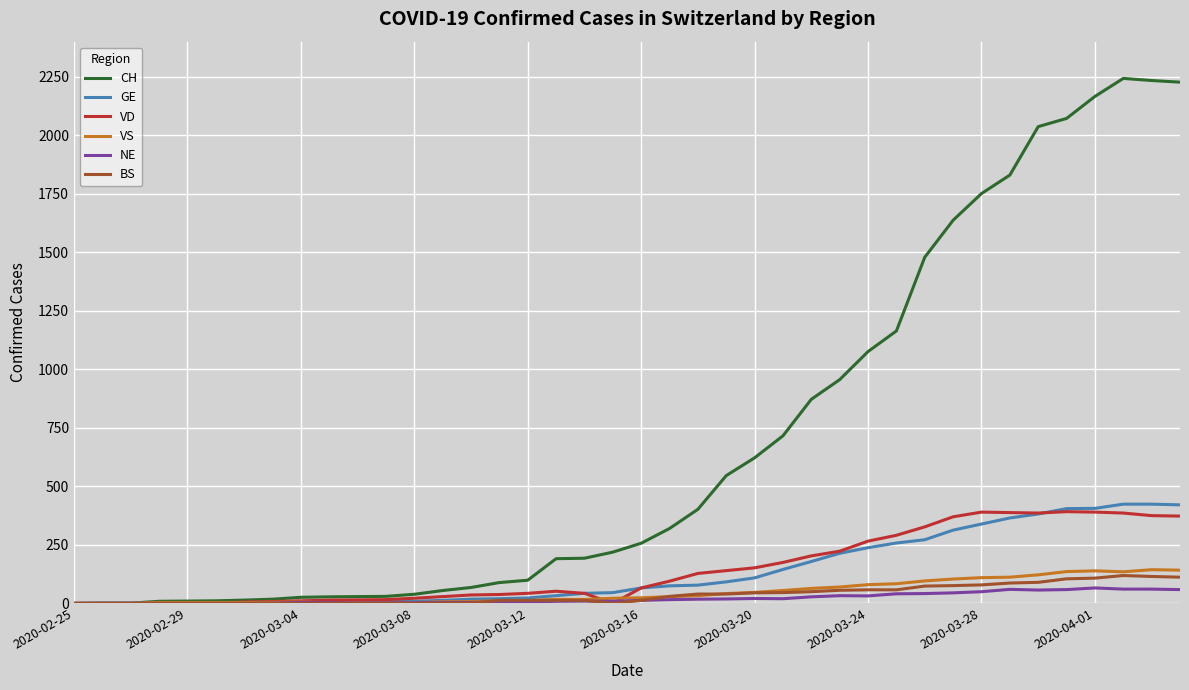

What is the greatest value displayed?

2243